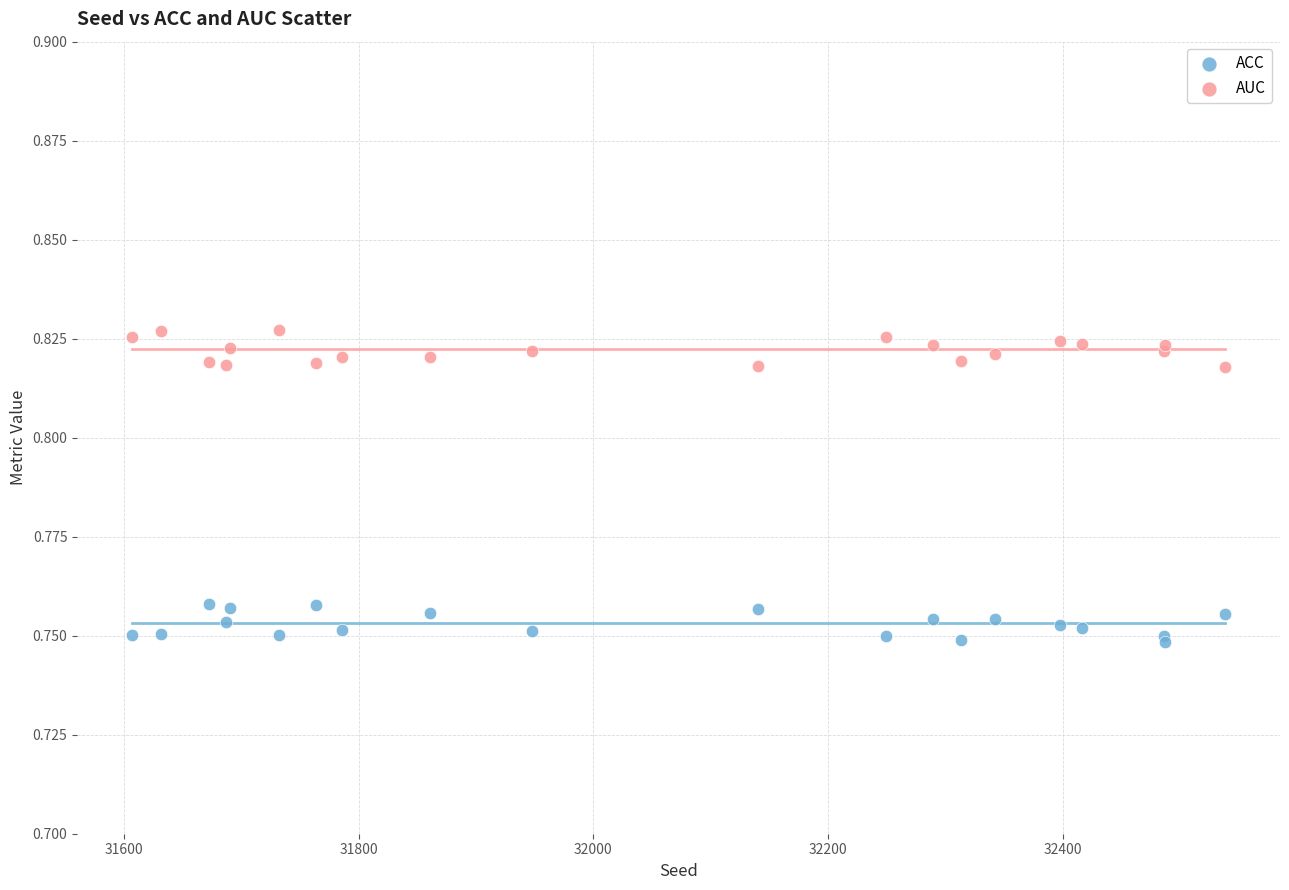

What are all the series names shown in the legend?

ACC, AUC